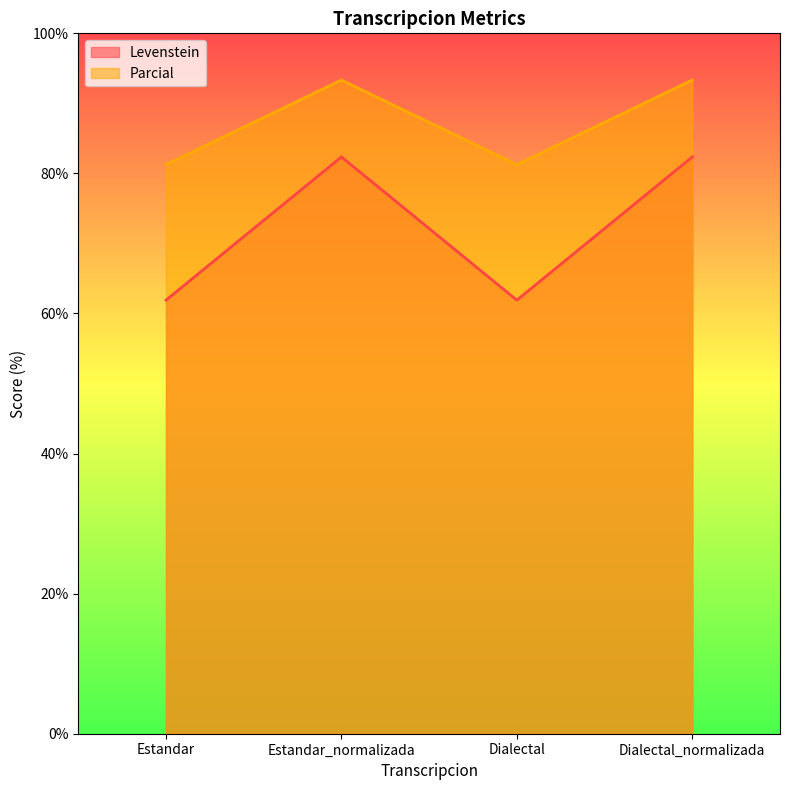

Where does the Parcial series first go above 93?

Estandar_normalizada